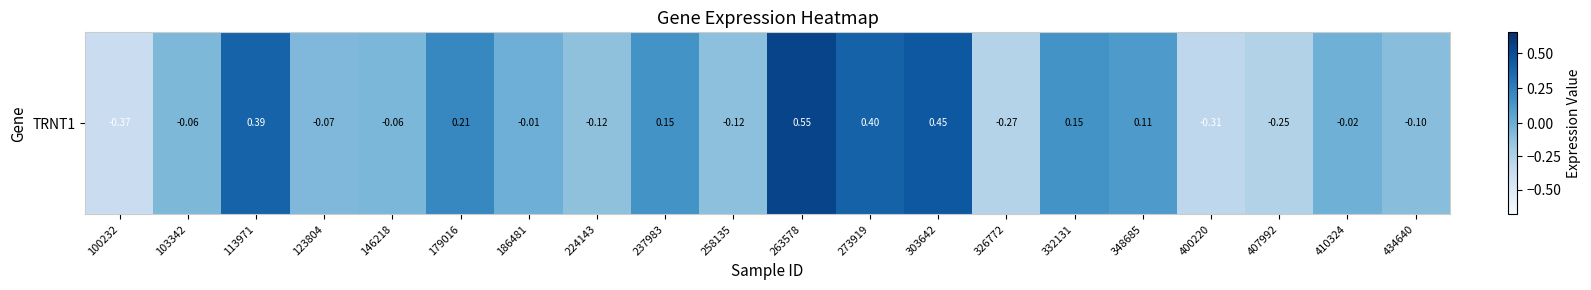

True or false: the data shows 0.2 at 273919.

False